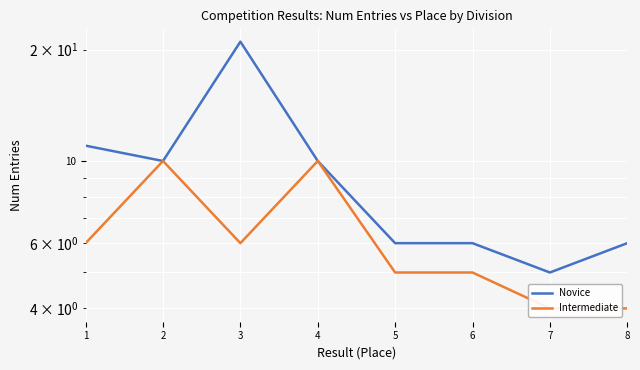

What is the highest value of the Novice series?

21